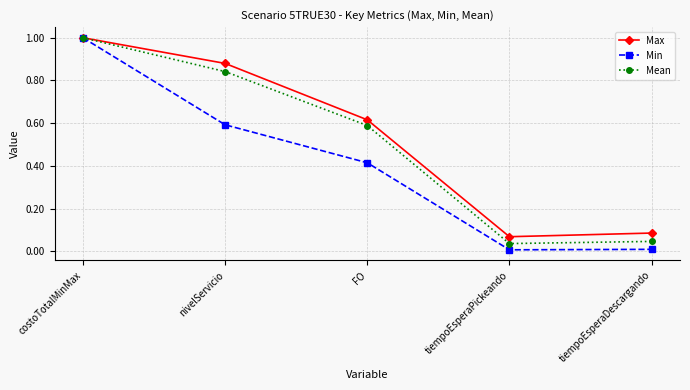

What are all the series names shown in the legend?

Max, Min, Mean